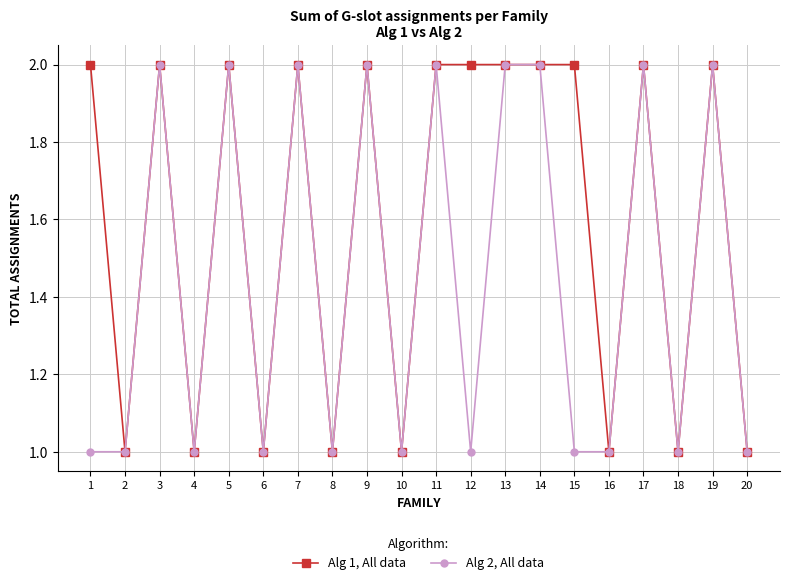

Reading left to right, what are all the values shown in this chart?

Alg 1, All data: 2	1	2	1	2	1	2	1	2	1	2	2	2	2	2	1	2	1	2	1
Alg 2, All data: 1	1	2	1	2	1	2	1	2	1	2	1	2	2	1	1	2	1	2	1